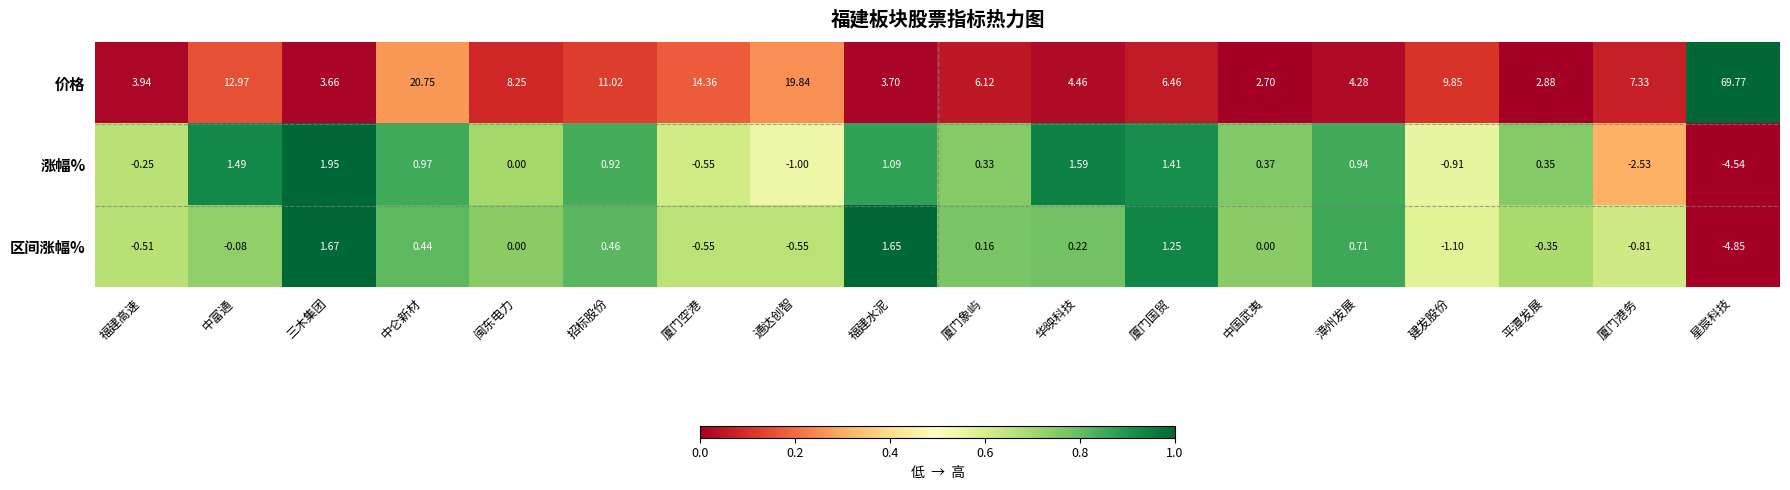

Which label corresponds to the largest value in the chart?

星宸科技